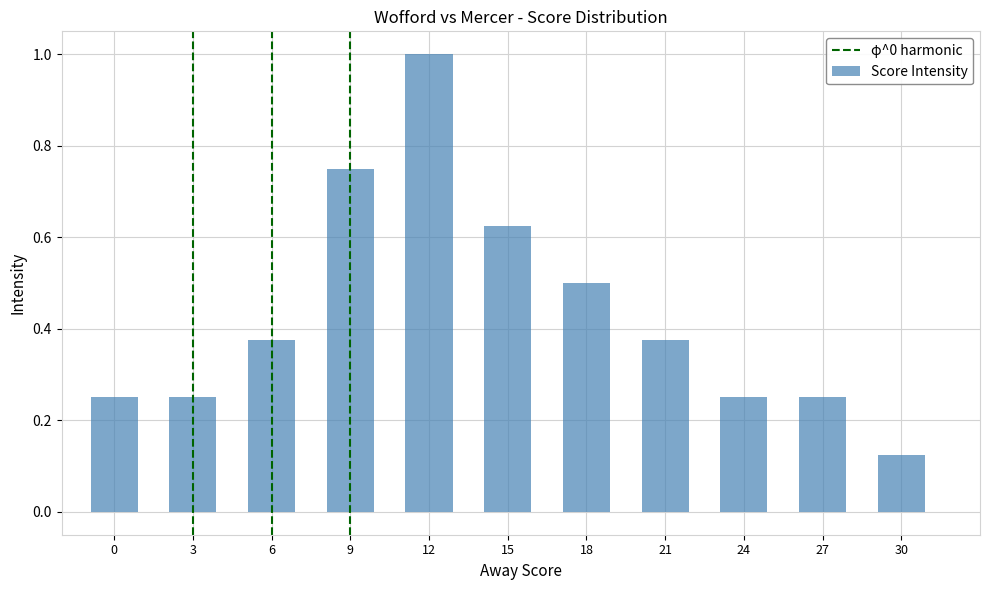

What is the difference between the maximum and minimum values?

0.9